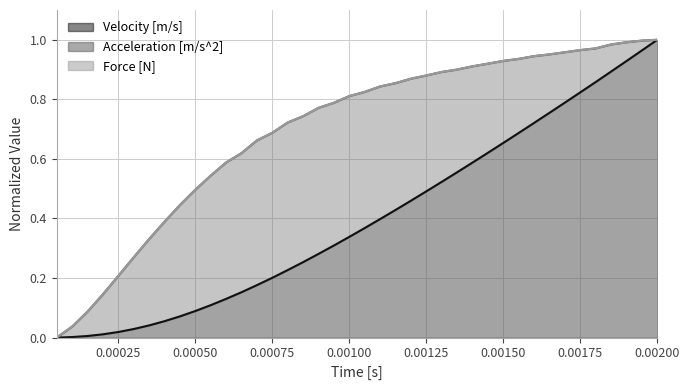

True or false: Acceleration [m/s^2] and Velocity [m/s] intersect in this chart.

False